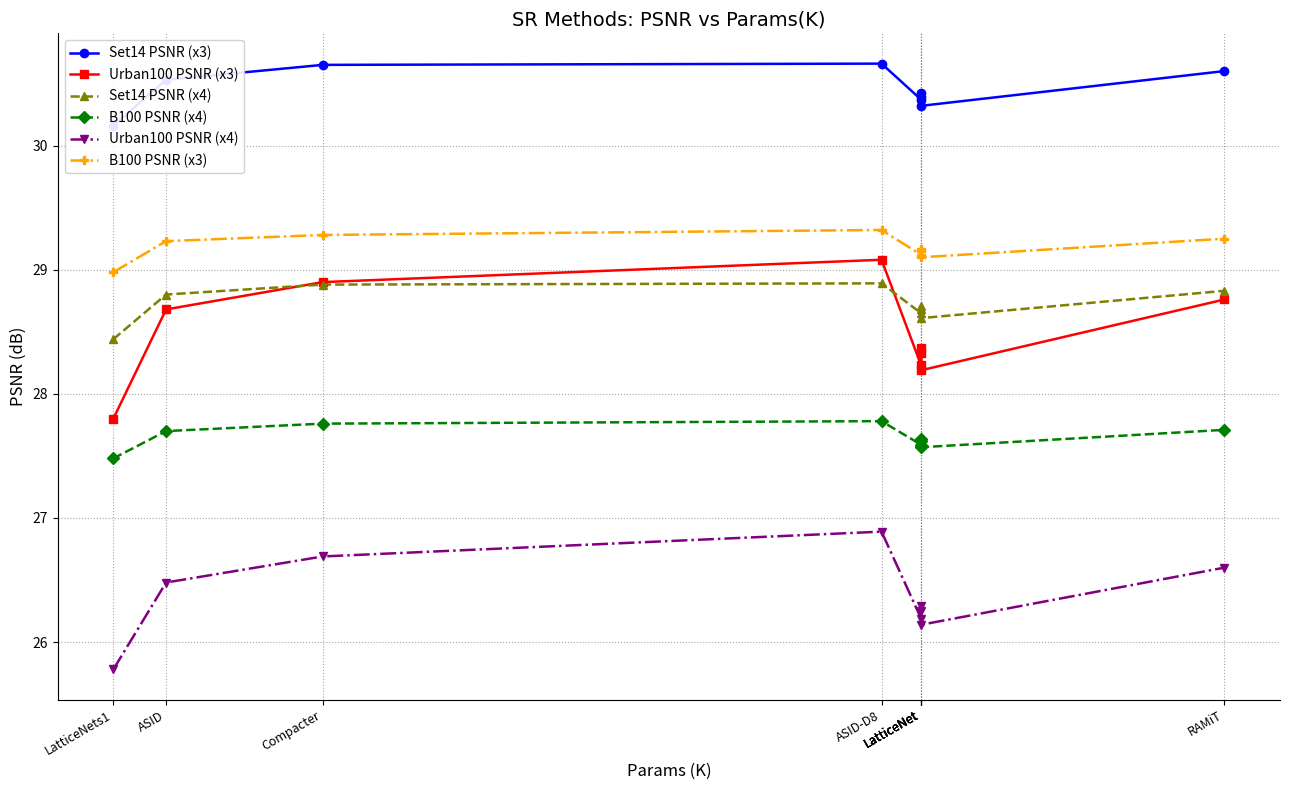

What is the label of the 3rd point from the left?

Compacter